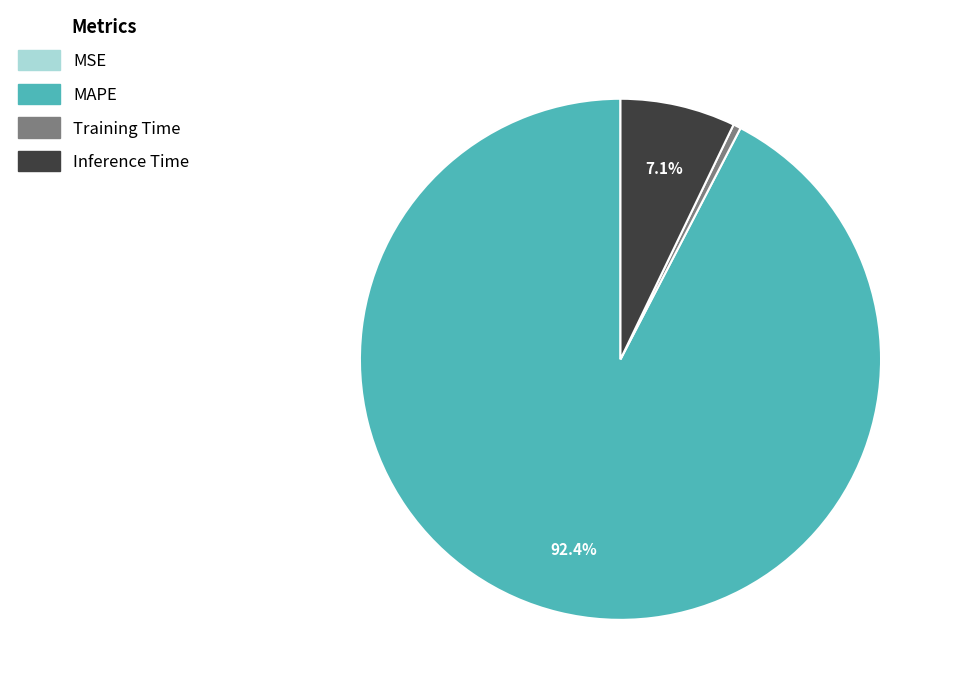

What is the largest slice in the pie chart?

MAPE